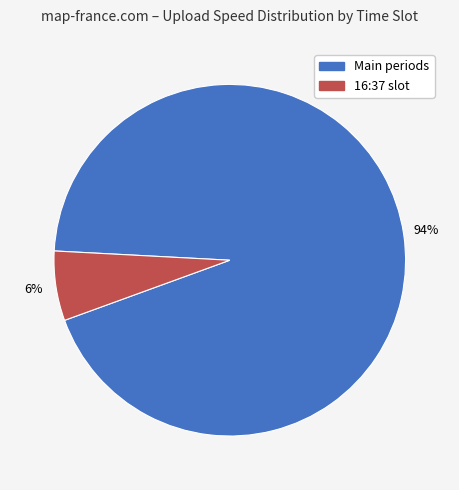

To the nearest percent, what is the average slice percentage?

50%